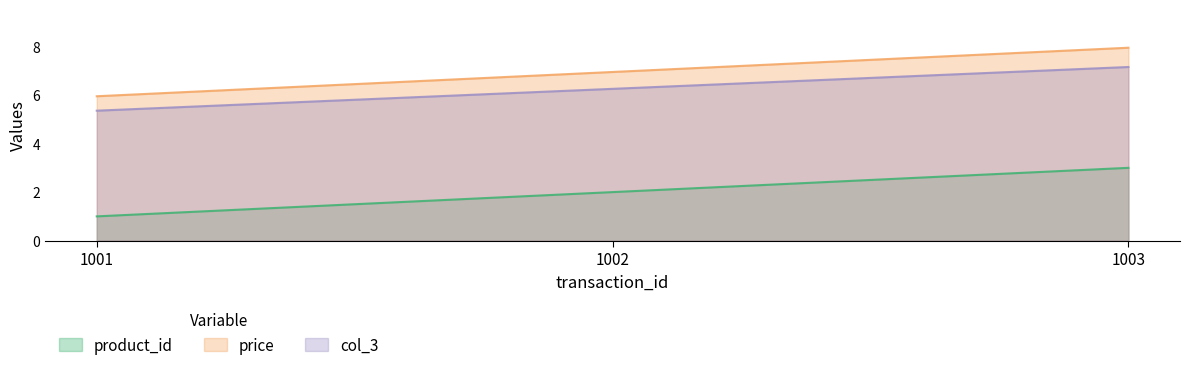

Read the product_id value at 1002.

2.0